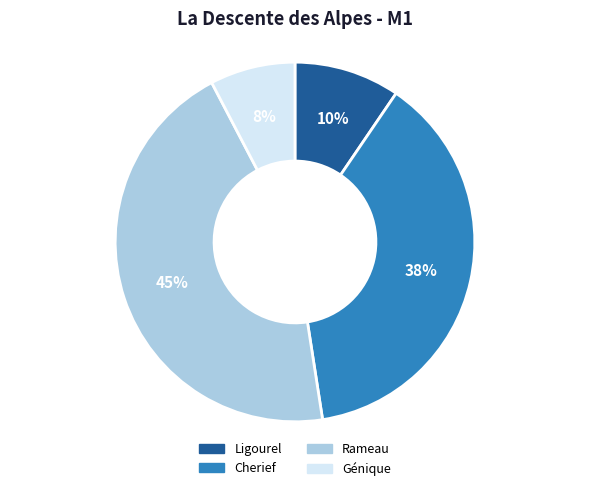

What percentage is the Ligourel slice, to the nearest percent?

10%